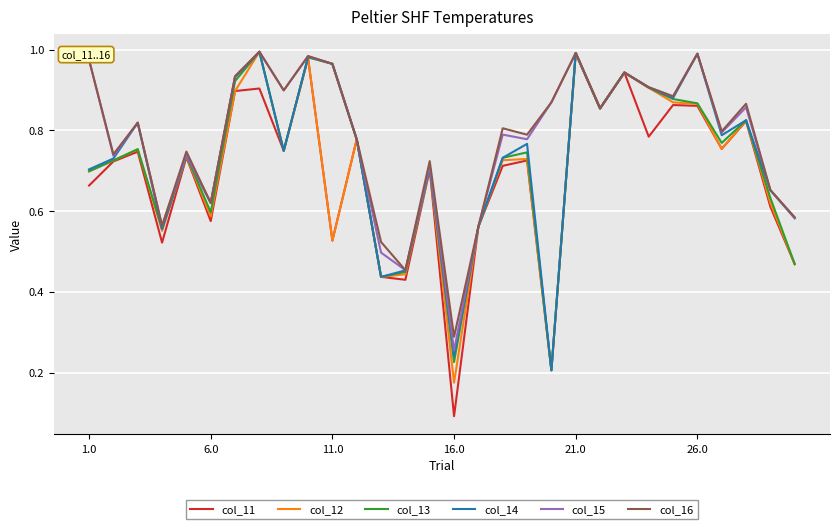

Which series has the largest range (max minus min)?

col_11